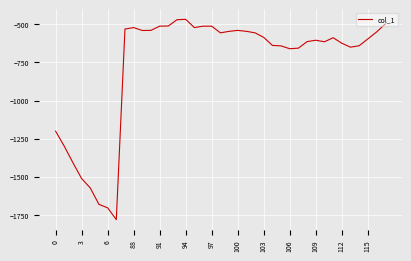

What is the maximum value shown in the chart?

-468.2